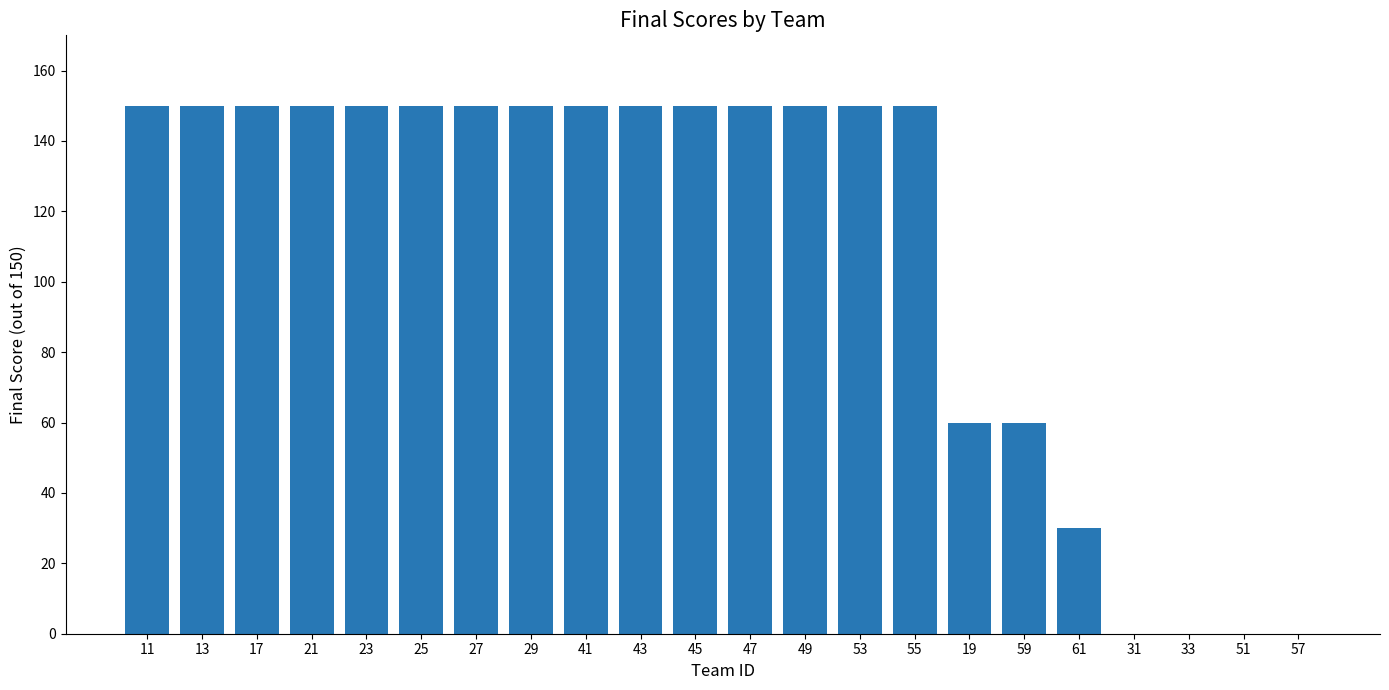

The value at 21 is 240. True or false?

False